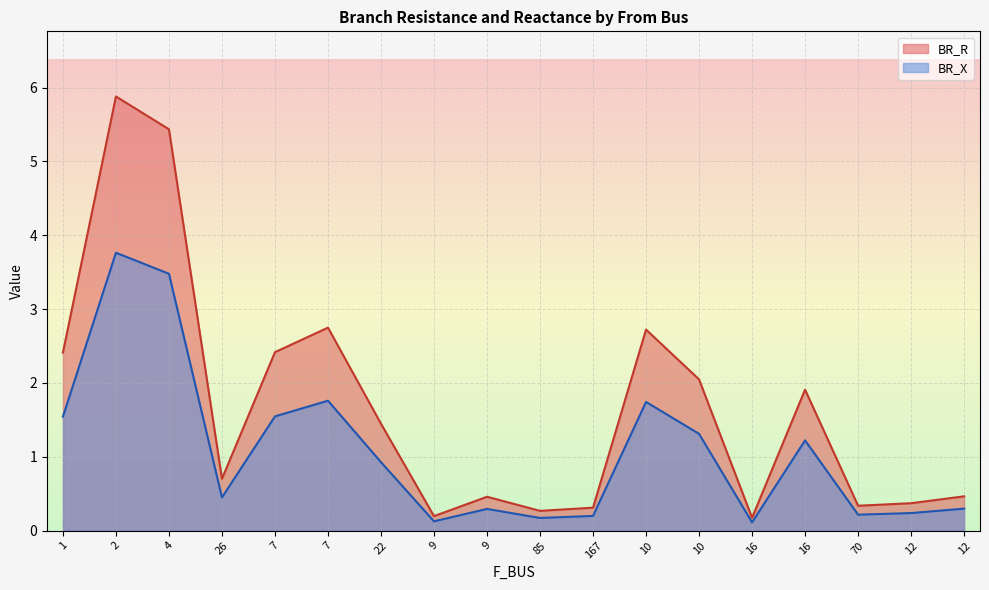

True or false: BR_R has more than 0 interior local peaks.

True